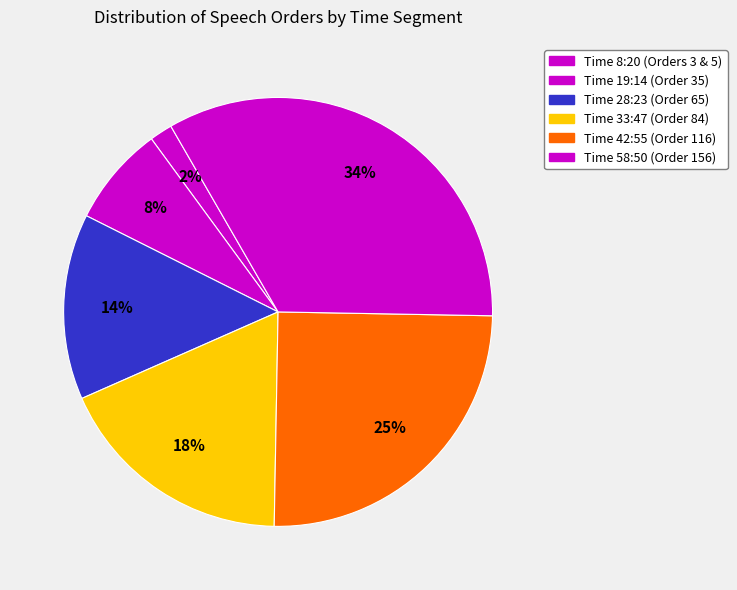

How many slices are in this pie chart?

6